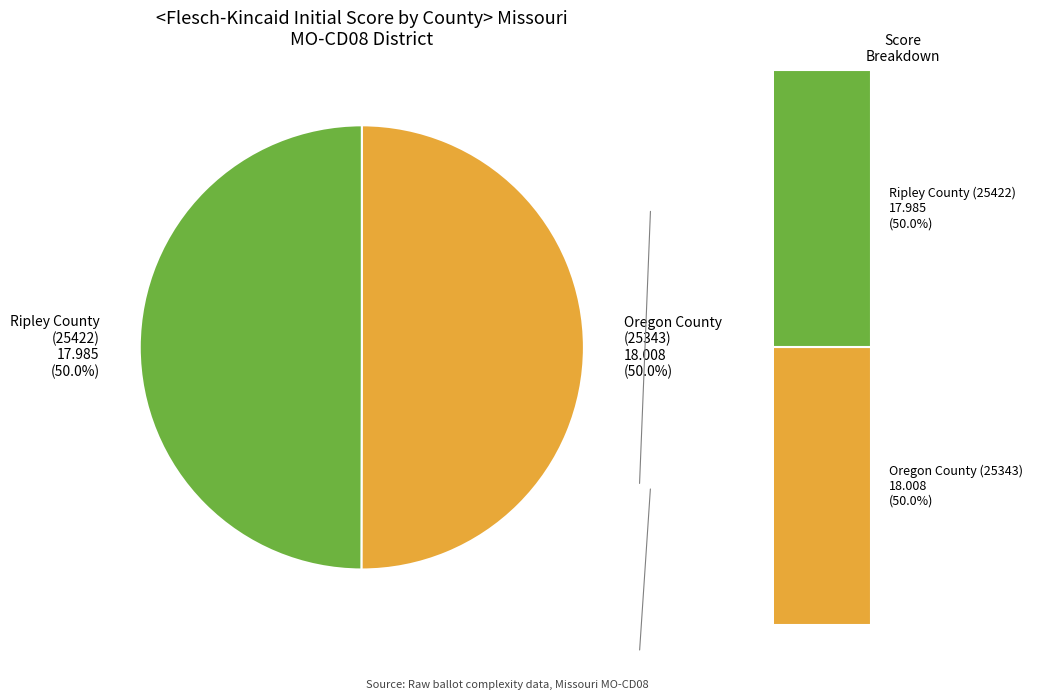

How many segments does this pie chart have?

2